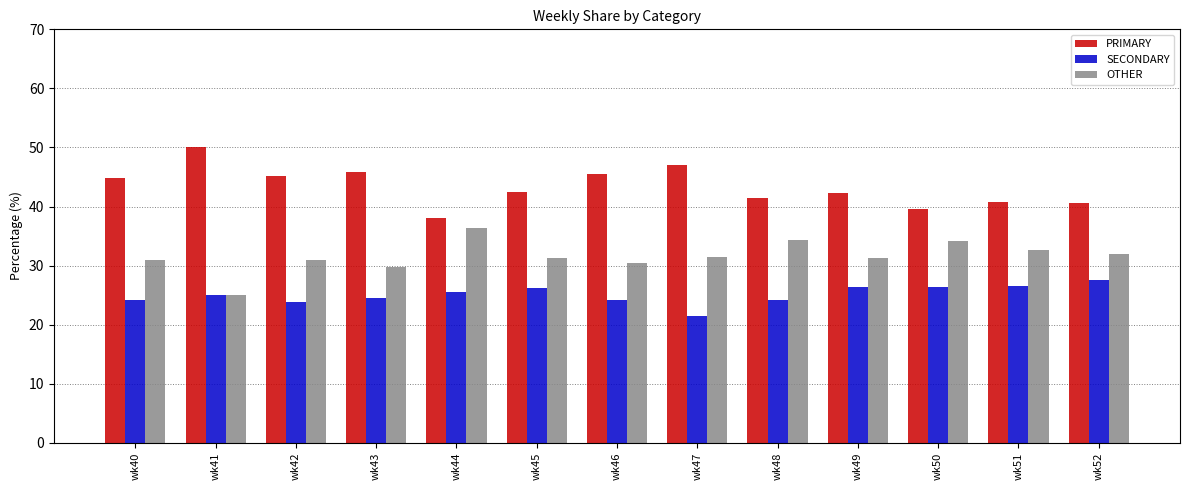

Is it true that PRIMARY equals 28.2 at wk51?

False